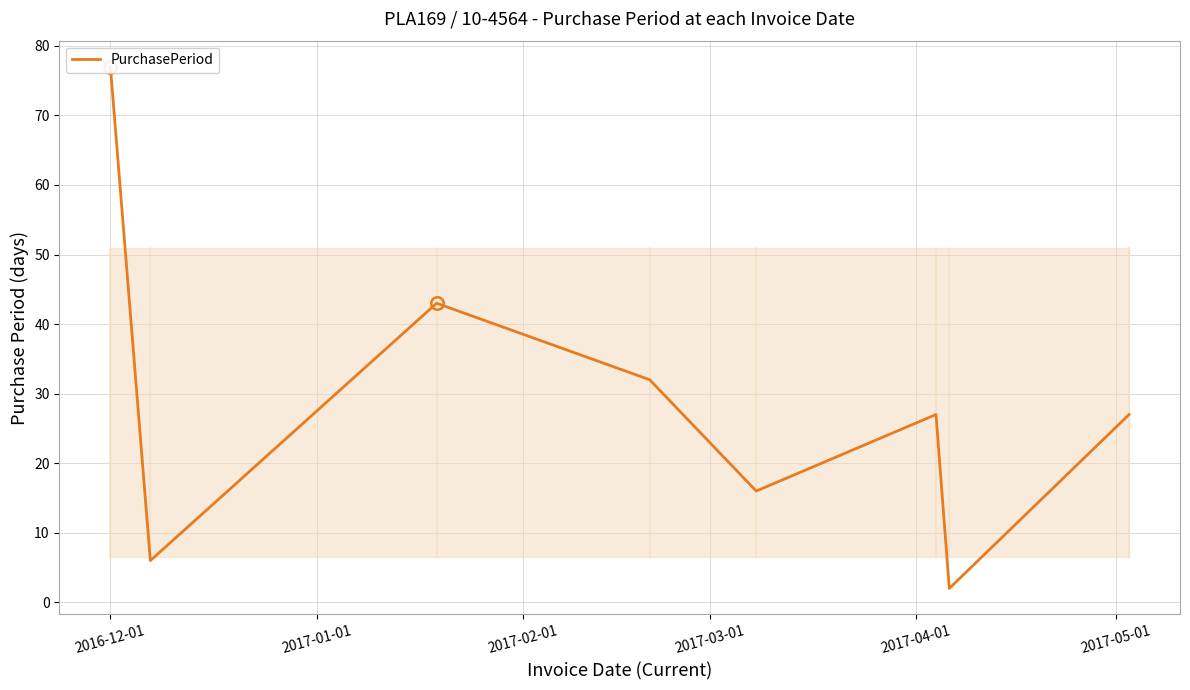

At which label does the data first exceed 27?

2016-12-01